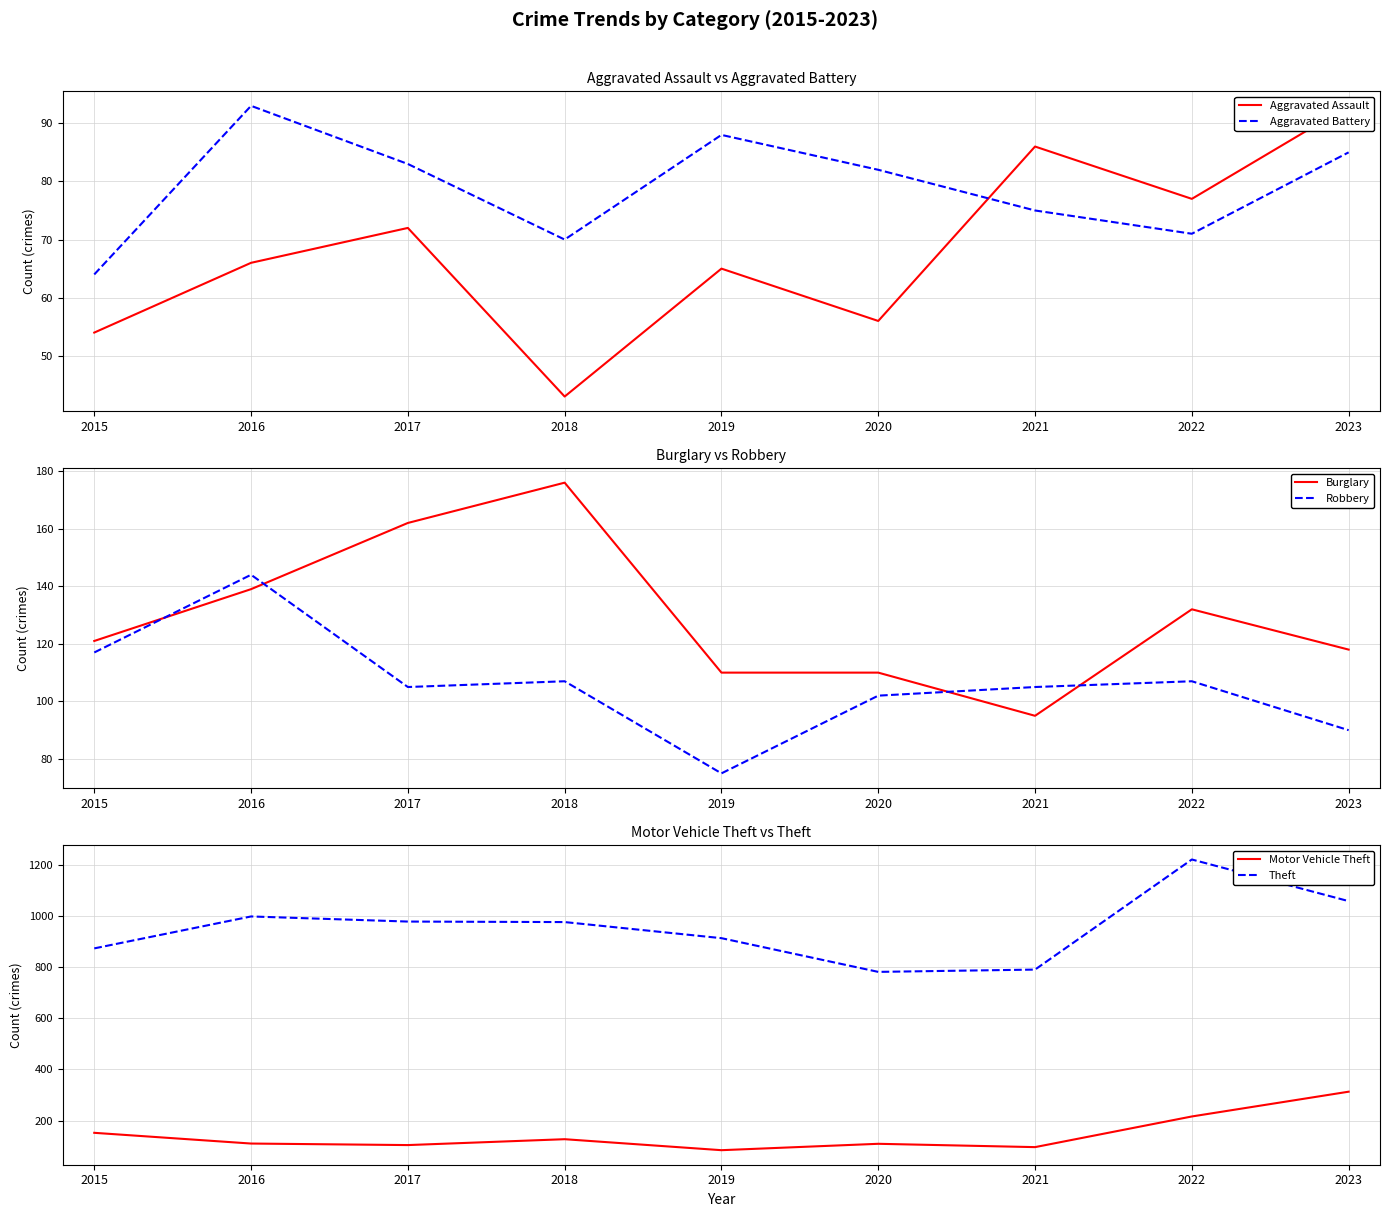

What is the total value across all series at 2022?

1825